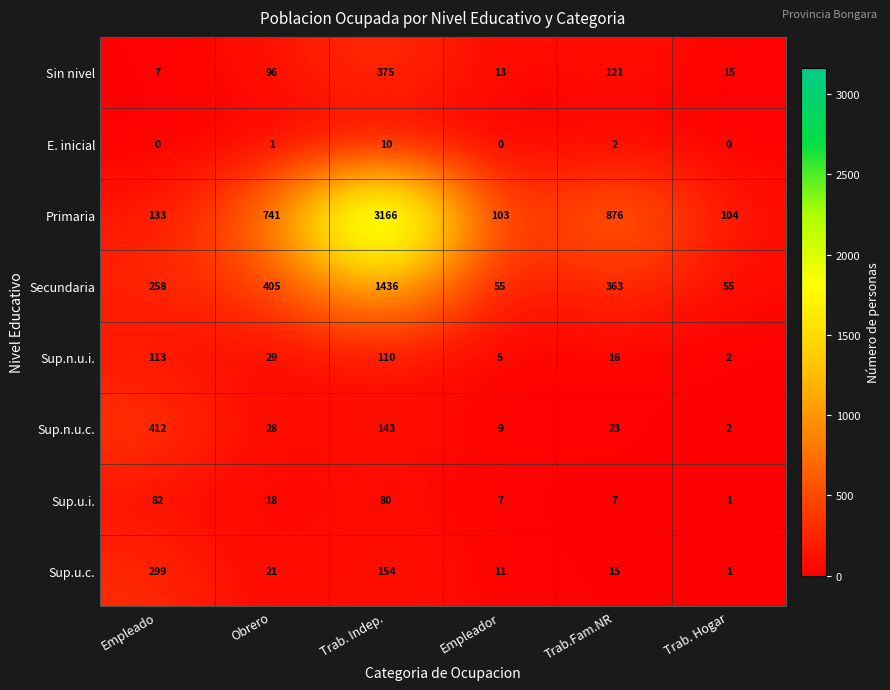

Rank the series at Obrero from highest to lowest value.

Primaria, Secundaria, Sin nivel, Sup.n.u.i., Sup.n.u.c., Sup.u.c., Sup.u.i., E. inicial